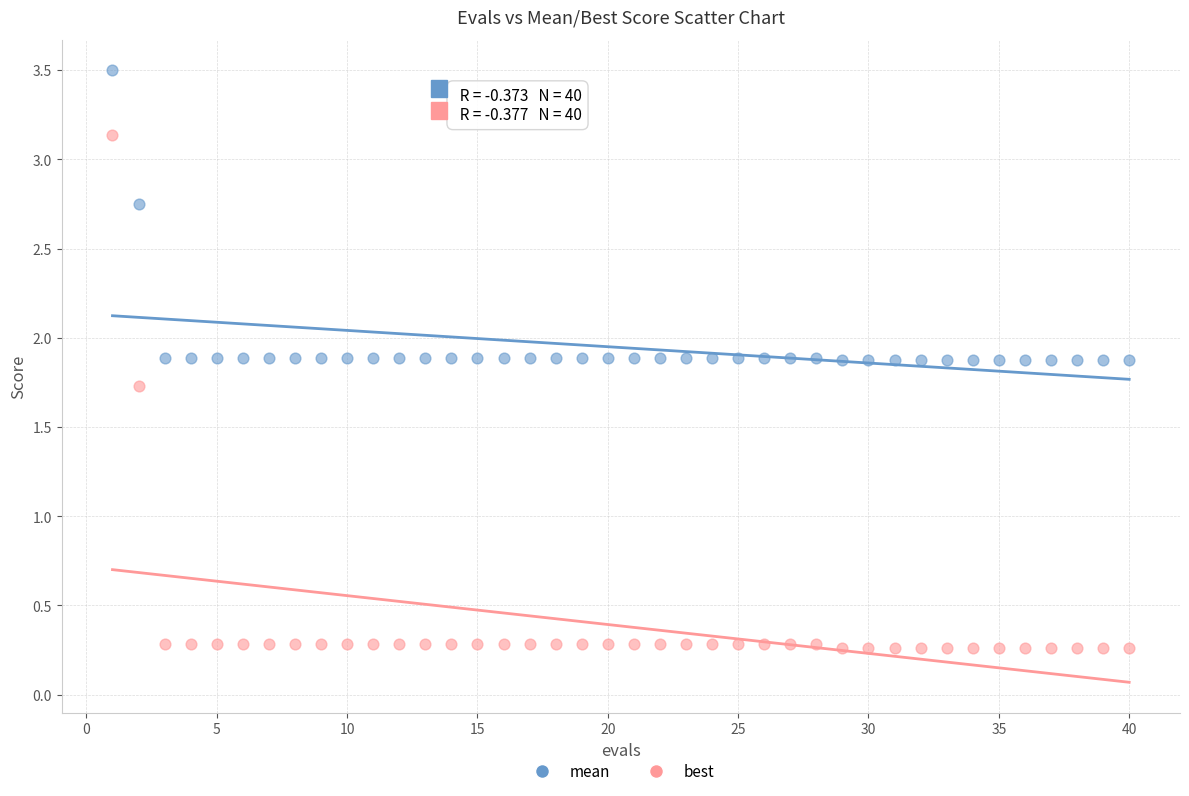

Which series contains the lowest Y value?

best